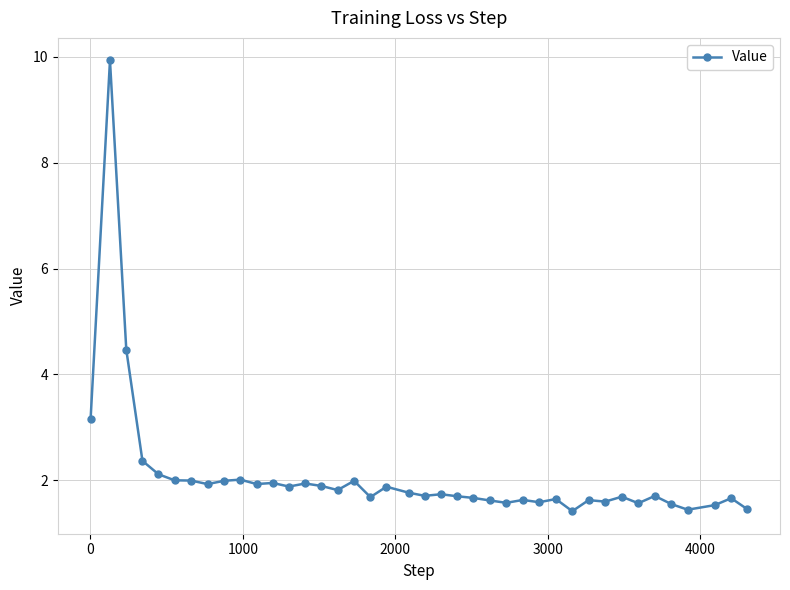

What is the difference between the maximum and second lowest values?

8.5